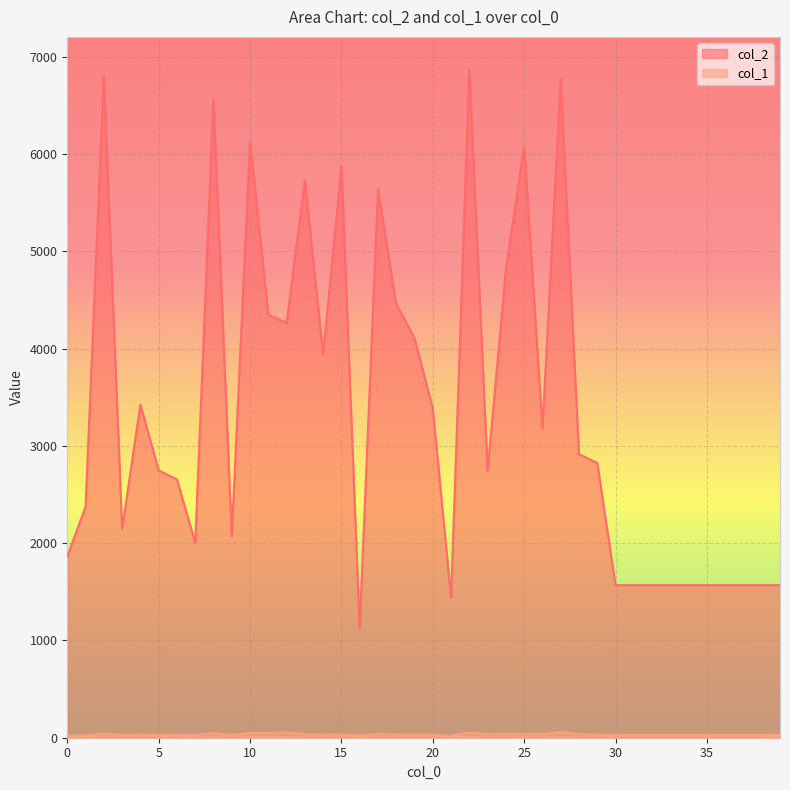

Where is the first local minimum for col_2?

3